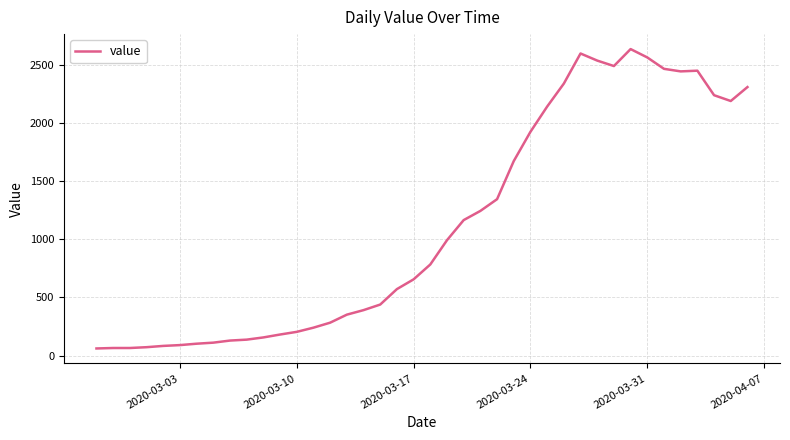

What is the difference between the maximum and minimum values?

2577